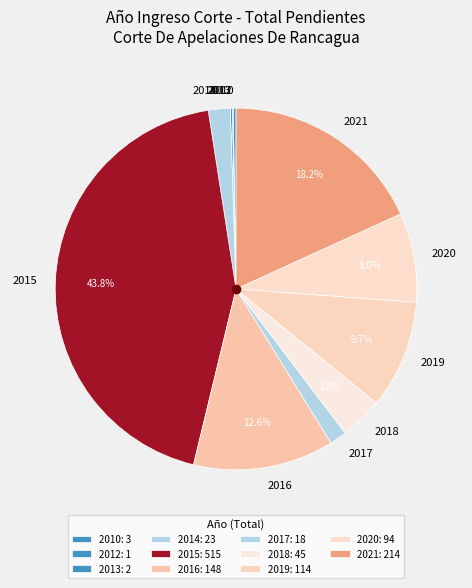

To the nearest percent, what is the difference between the 2018 and 2019 slice percentages?

6%